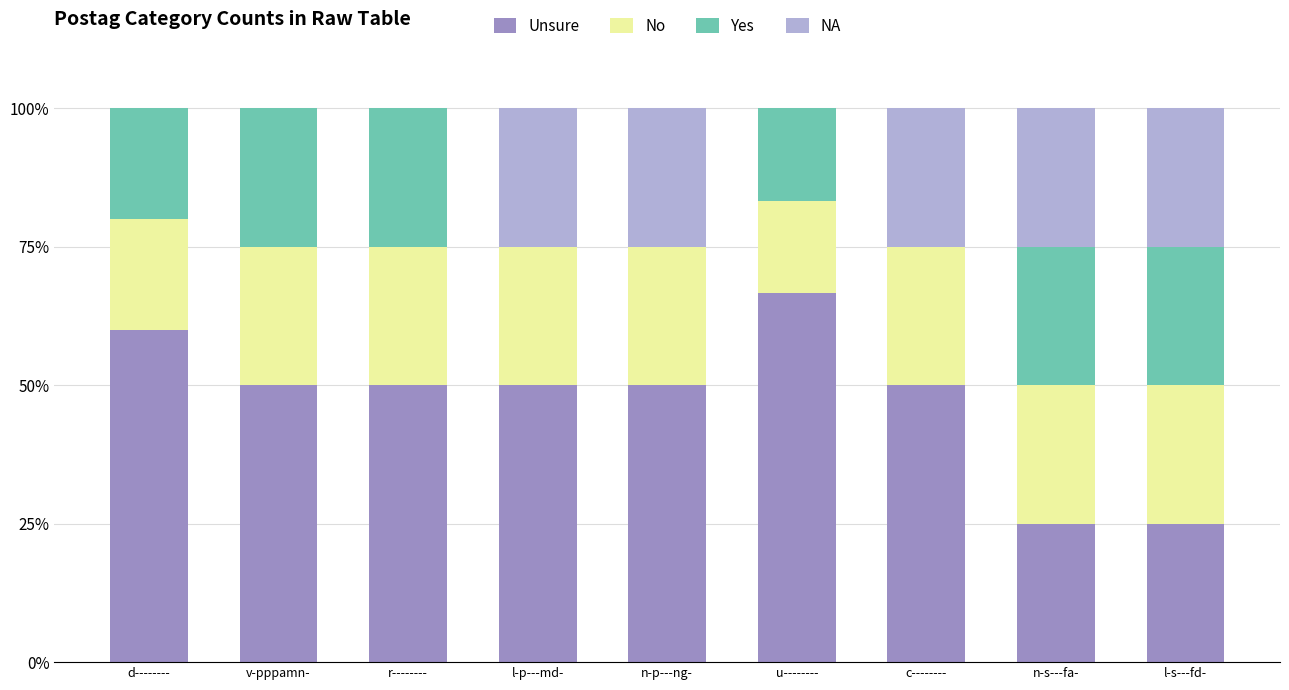

What is the difference between the Unsure values at d-------- and l-p---md-?

10.0